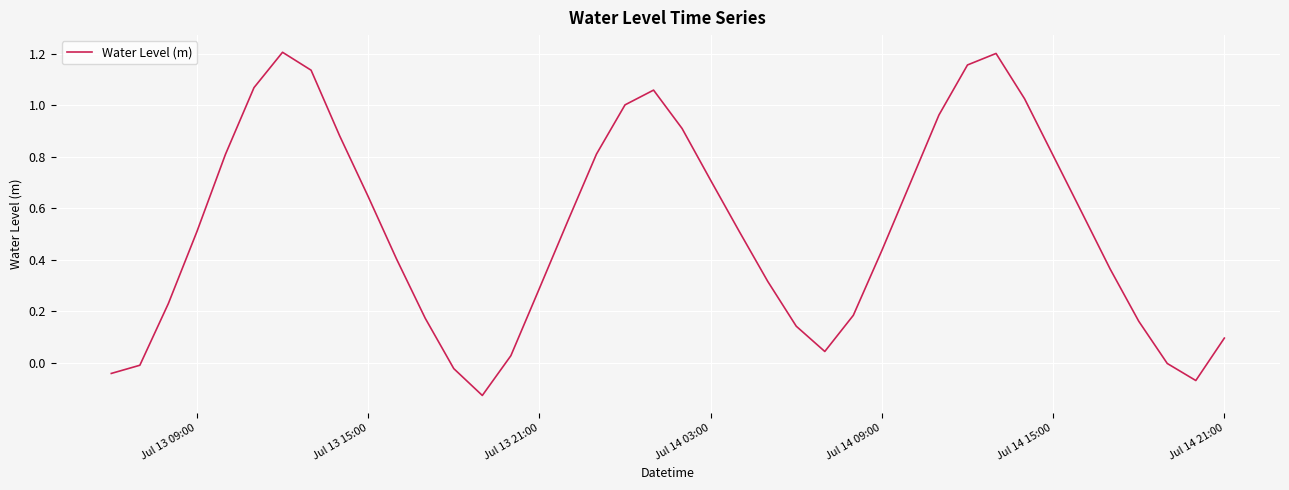

What is the difference between the maximum and minimum values?

1.3